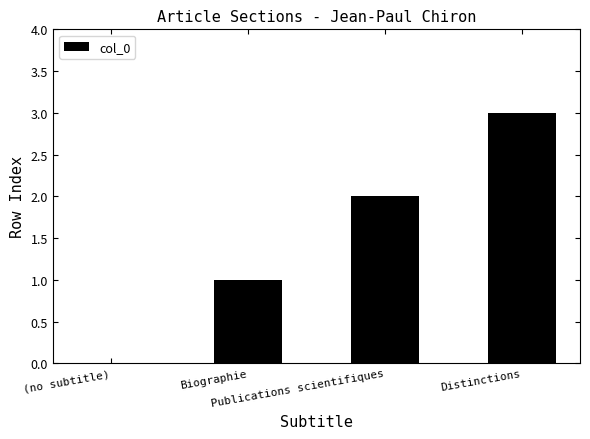

What is the sum of the values at Distinctions and (no subtitle)?

3